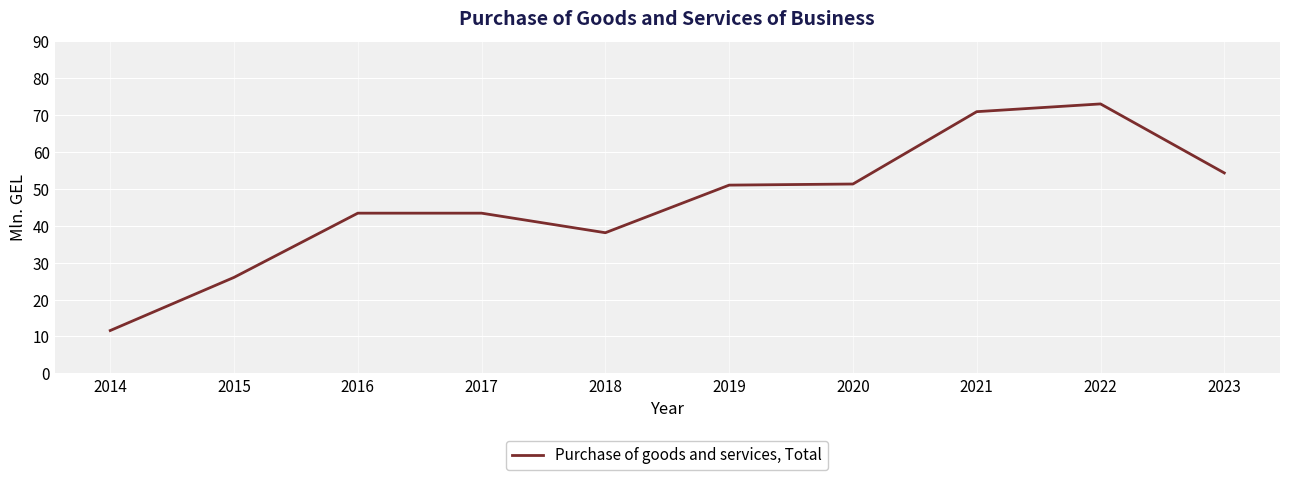

The value at 2021 is 111.5. True or false?

False